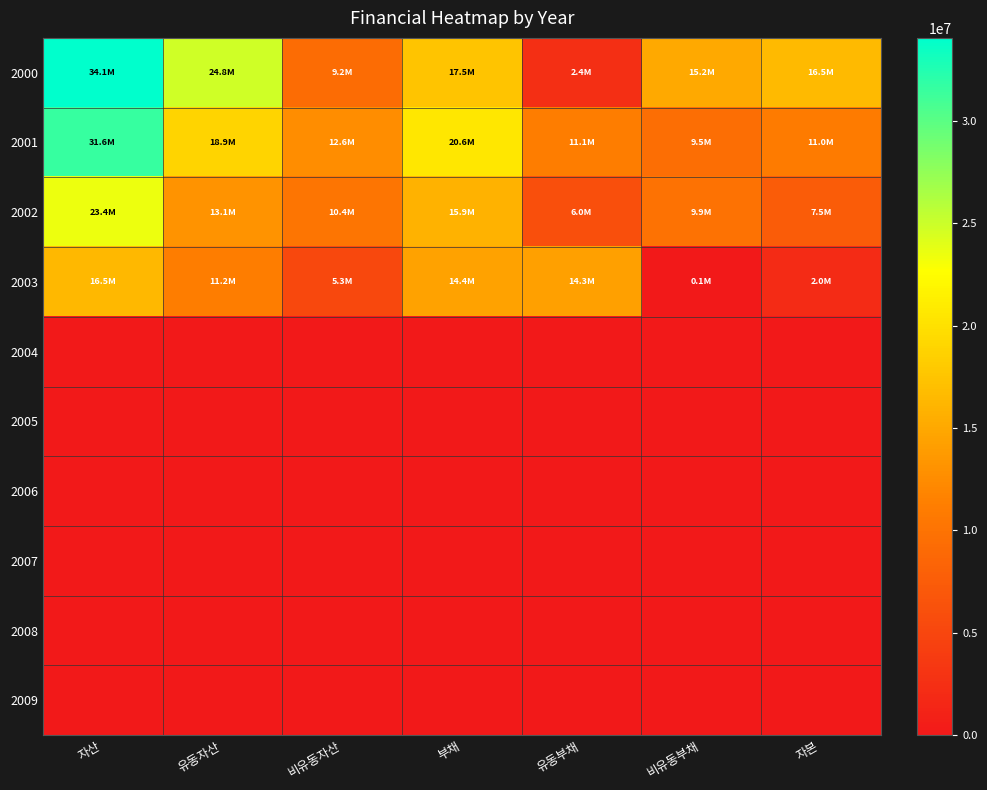

At which category does the chart reach its minimum across all series?

자산